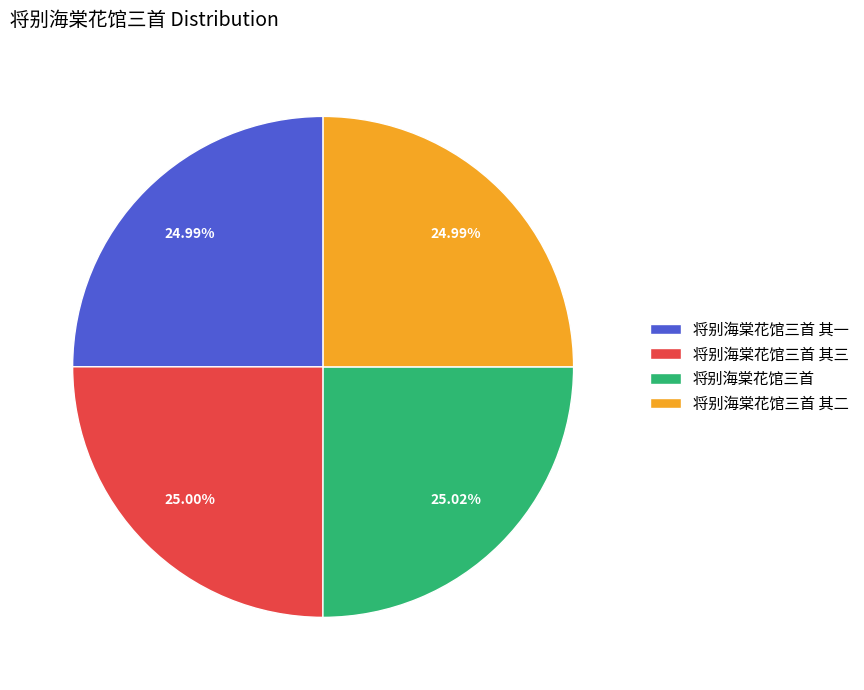

Does any single category account for the majority?

No